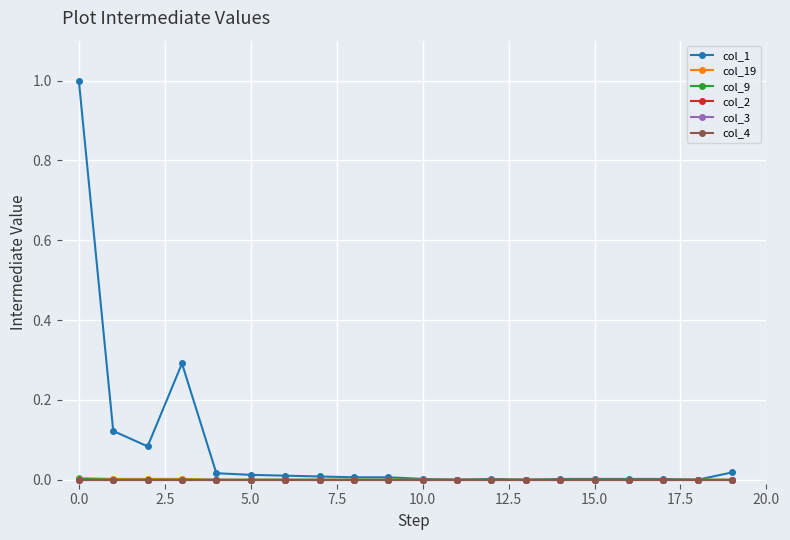

True or false: col_2 and col_19 cross at least once.

False